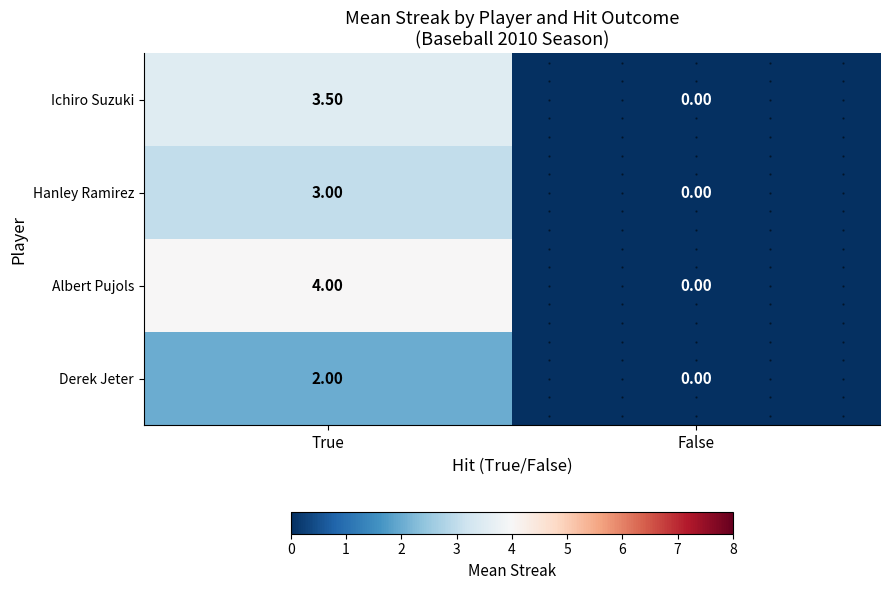

At which label does Ichiro Suzuki first exceed 3?

True